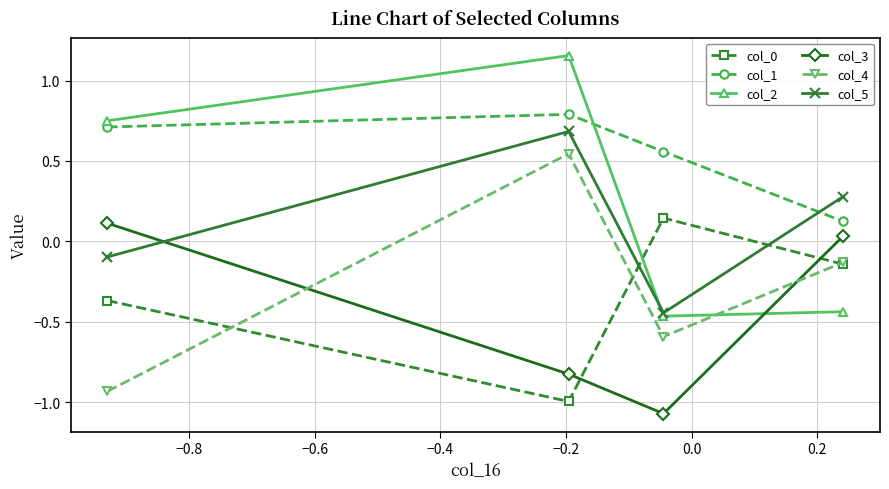

True or false: col_4 and col_5 intersect in this chart.

False